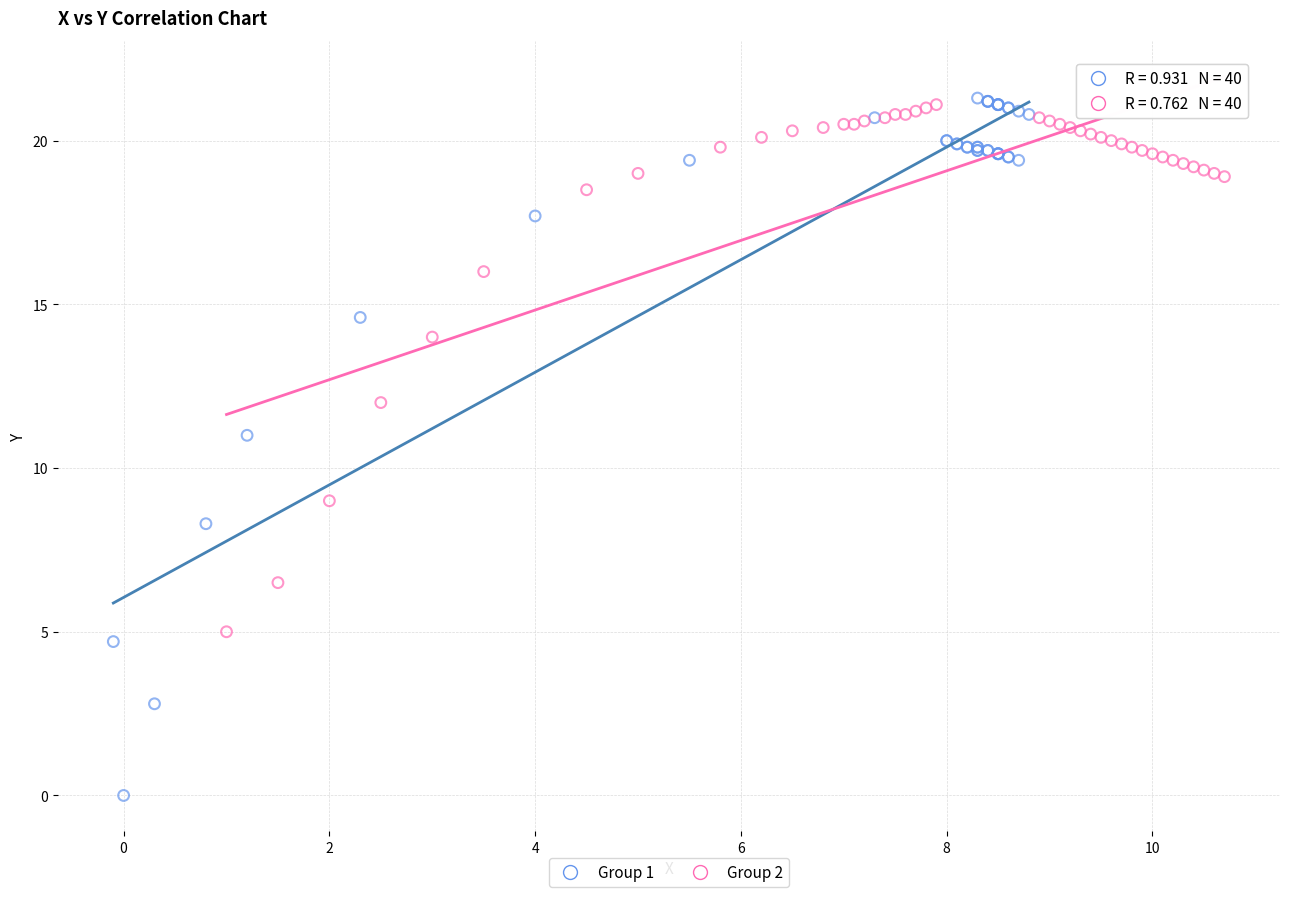

Which series has the widest spread of Y values?

Group 1